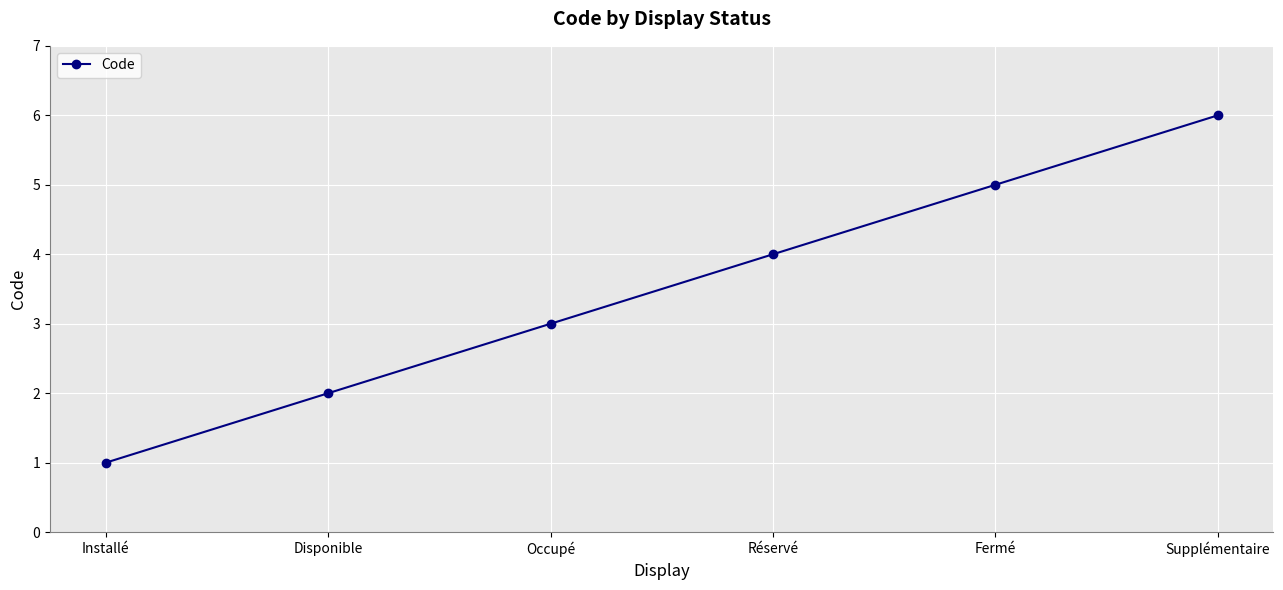

Count the values in the range 2 to 5.

4